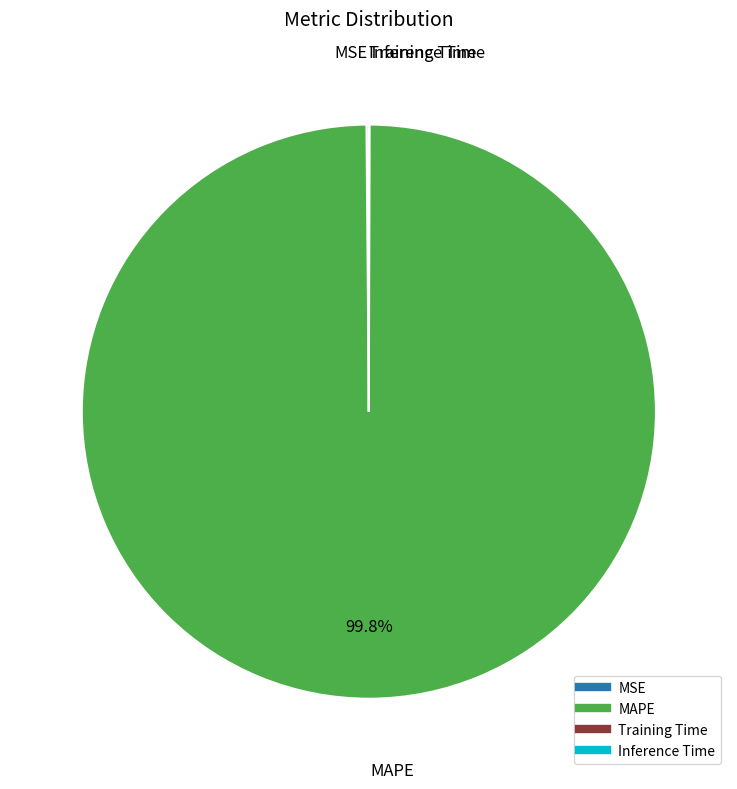

Which slice is the largest?

MAPE